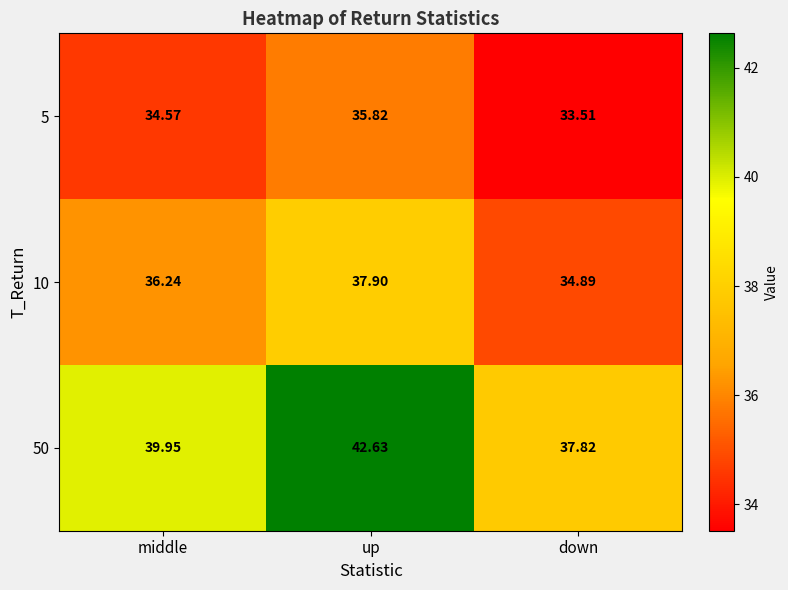

At which label does 5 reach its peak?

up